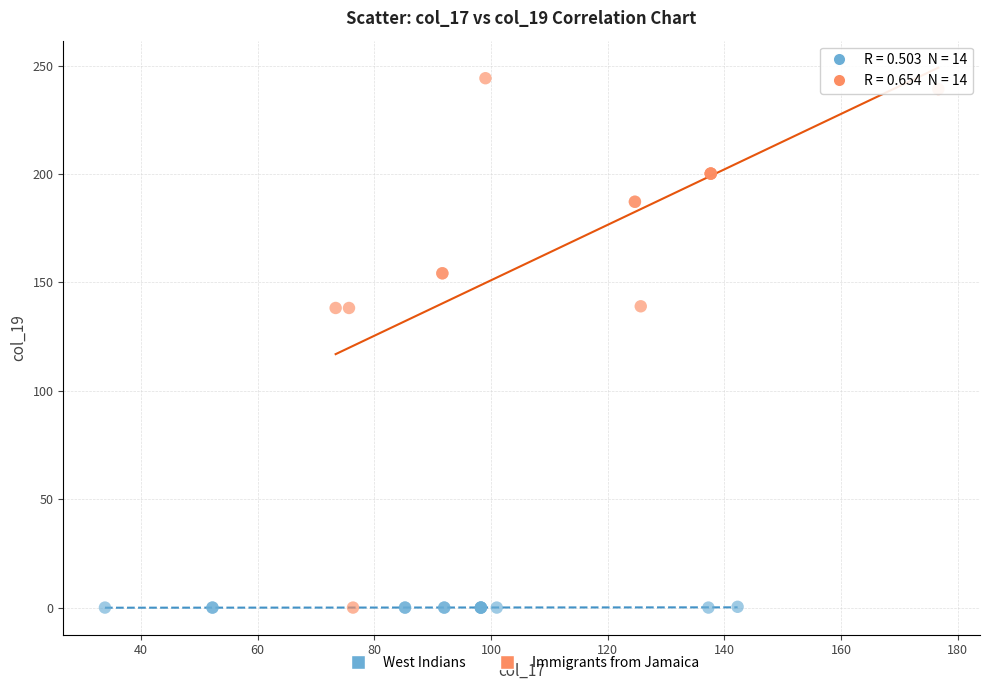

Which series has the largest Y range (max minus min)?

Immigrants from Jamaica